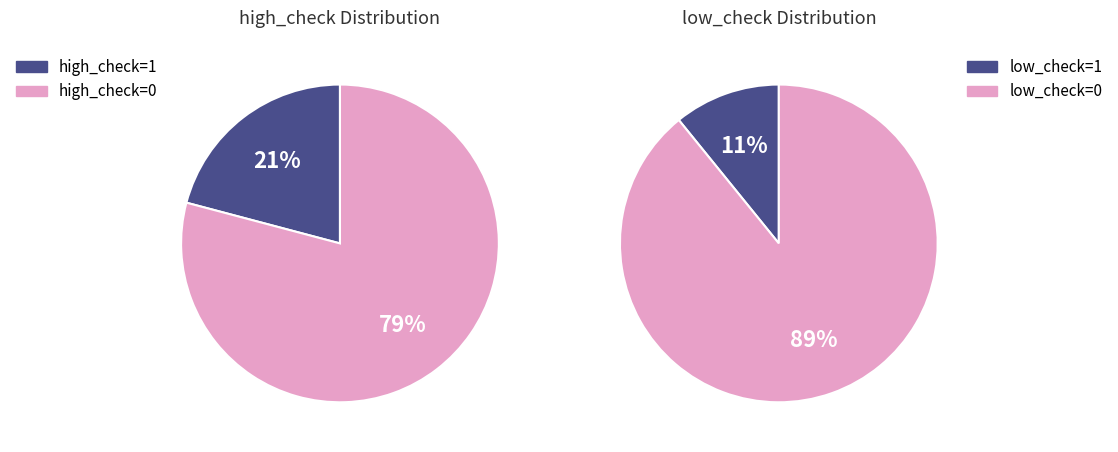

What percentage is NOT represented by low_check=0, high_check=1?

82.7%